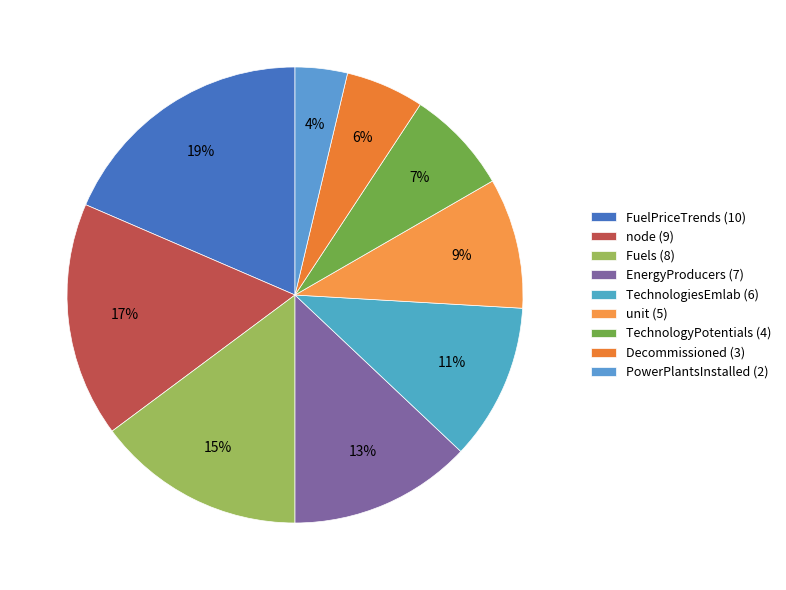

What percentage is the PowerPlantsInstalled slice, to the nearest percent?

4%